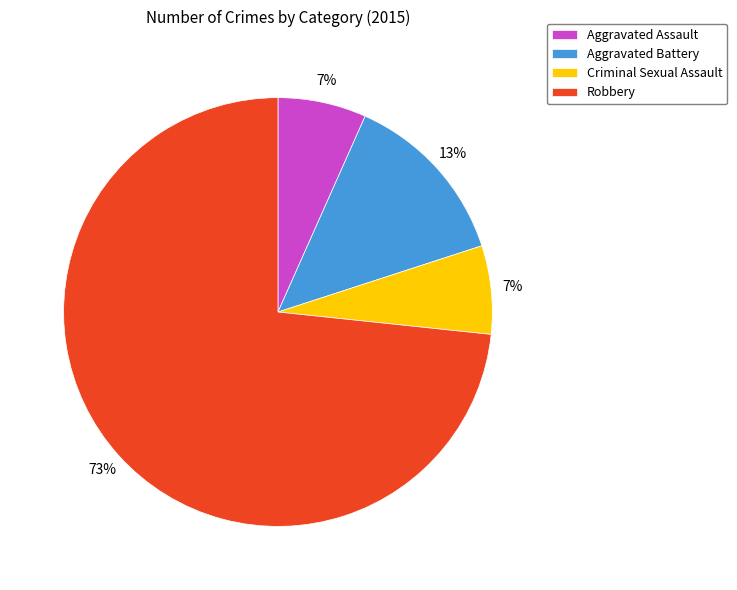

What percentage is the Aggravated Assault slice, to the nearest percent?

7%